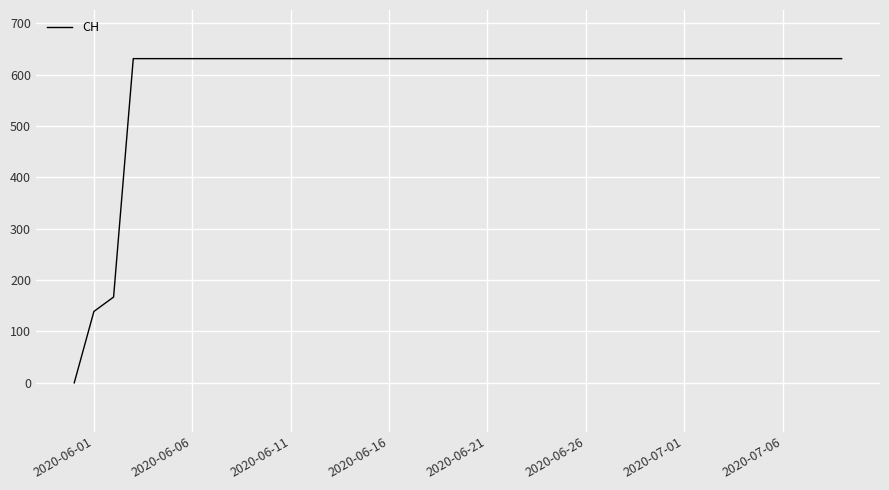

What is the average value?

591